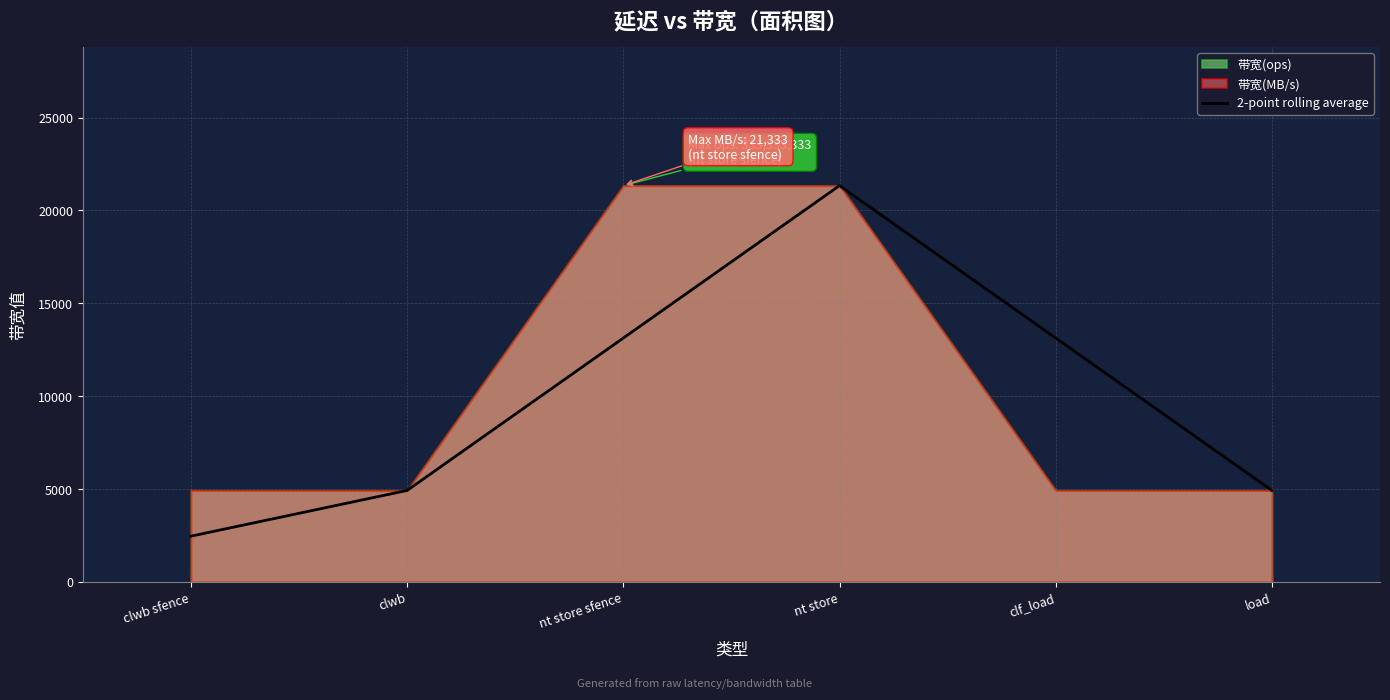

Rank the categories by value from highest to lowest.

nt store, nt store sfence, clf_load, clwb, load, clwb sfence